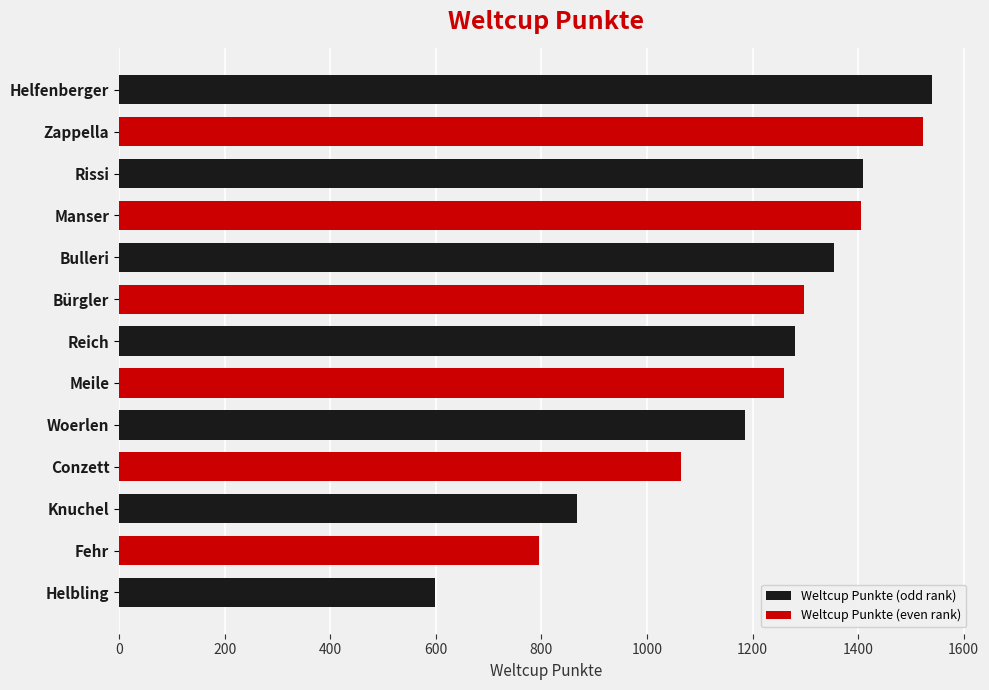

What is the value of the 8th bar from the left?

1260